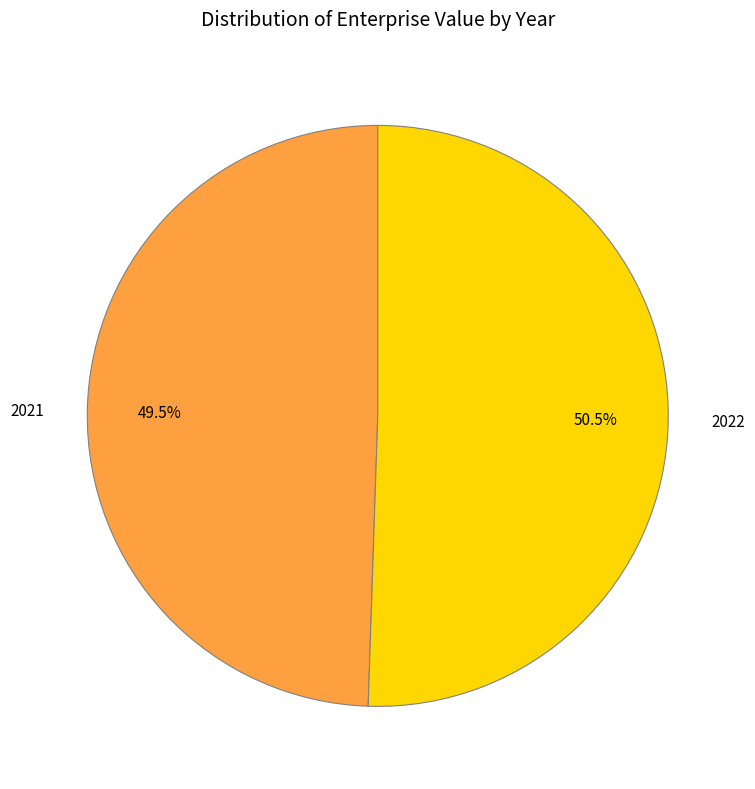

Combined, do 2021 and 2022 account for over 50%?

Yes